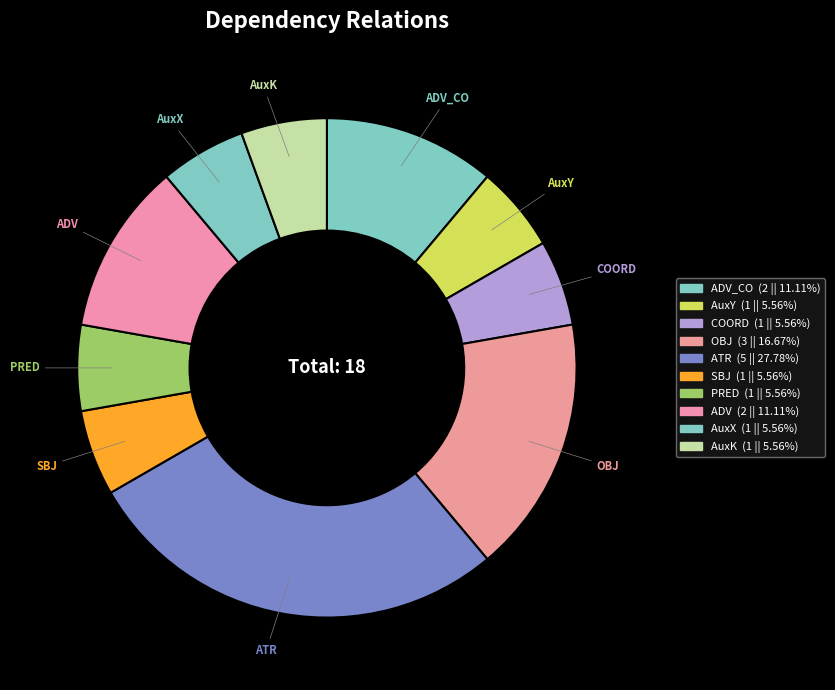

How many segments does this pie chart have?

10